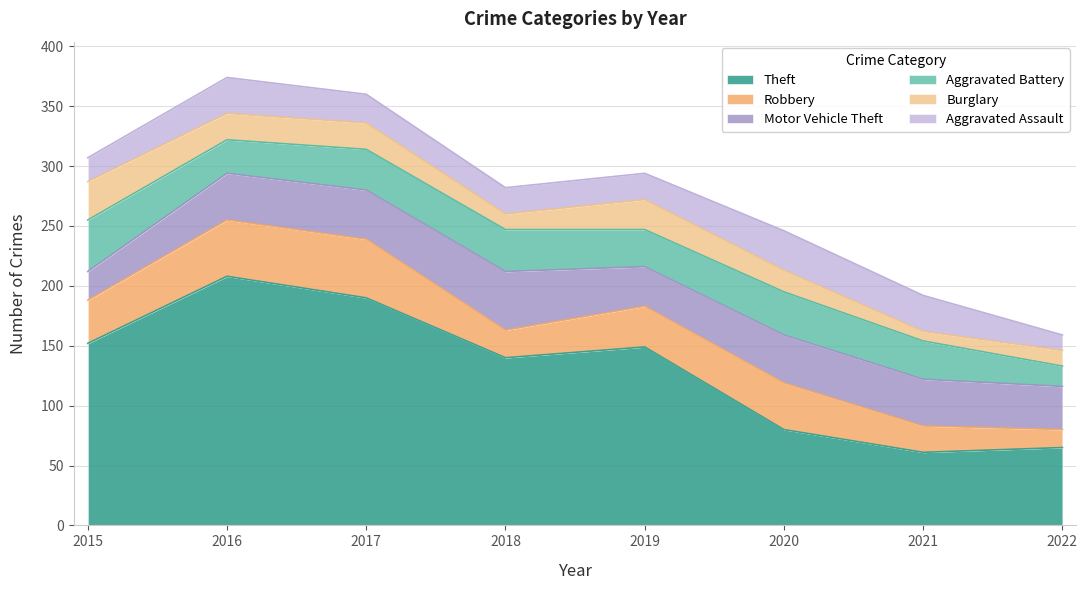

What is the value of the Theft point at the 4th from the left?

140